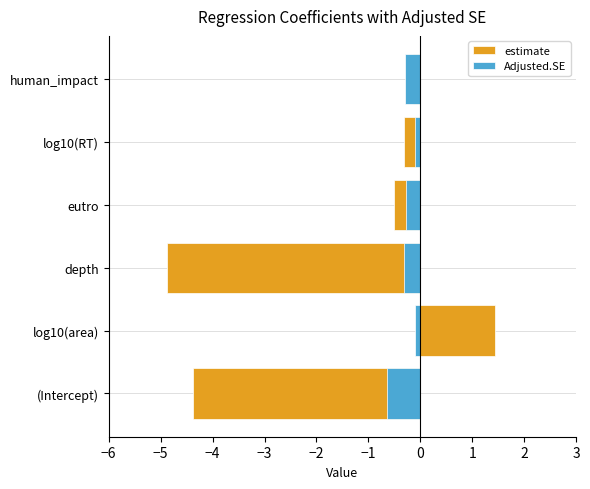

How many bars are there in each group?

2